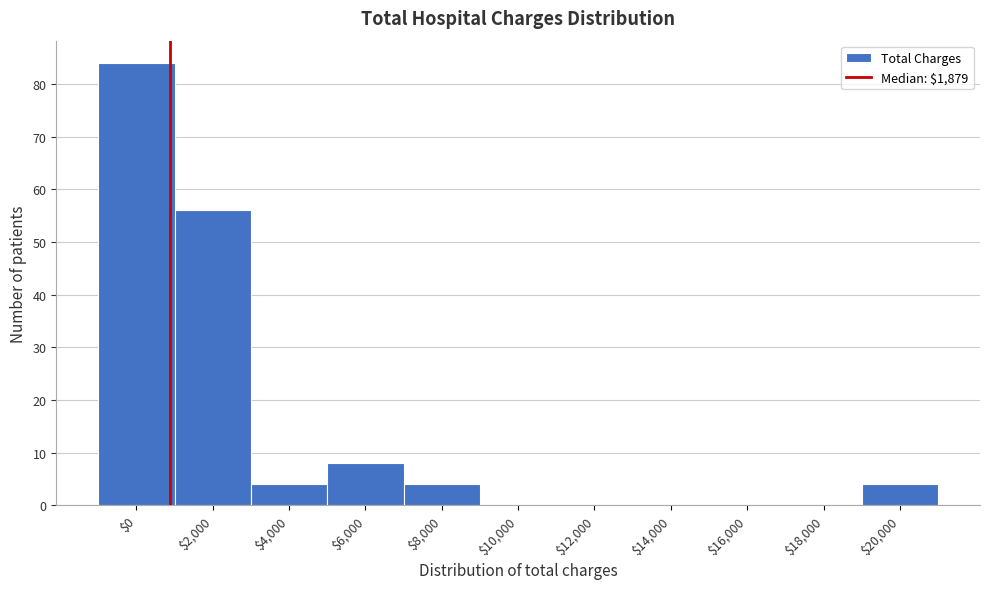

The value at $4,000 is 4. True or false?

True